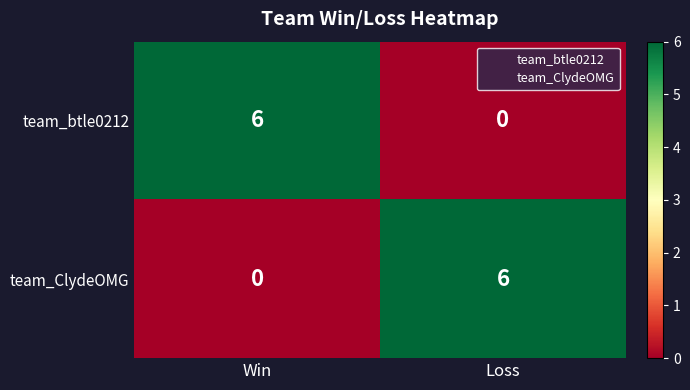

What is the difference between the highest and lowest values at Win?

6